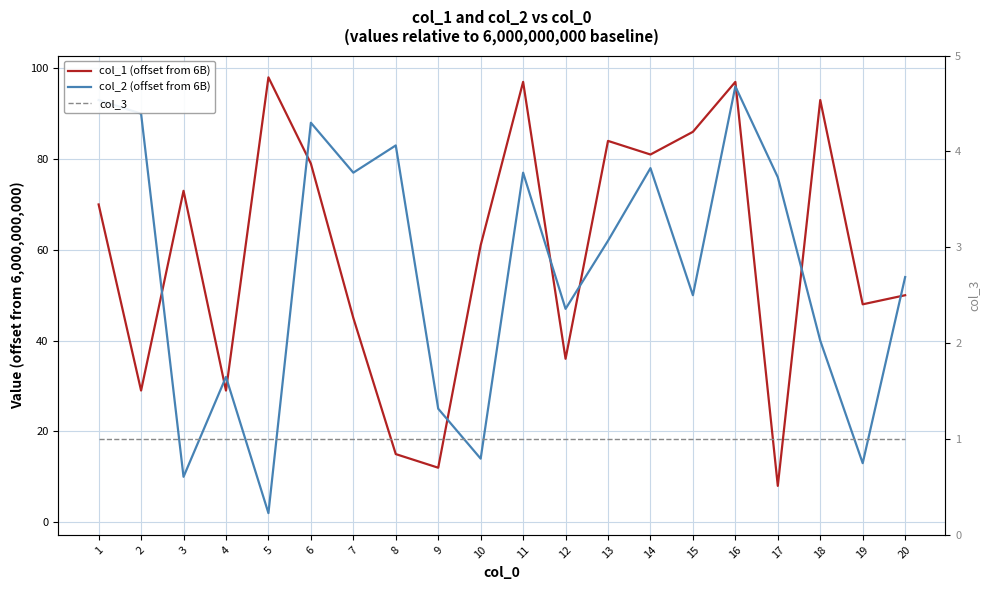

True or false: col_3 has more than 2 points higher than both neighbors.

False